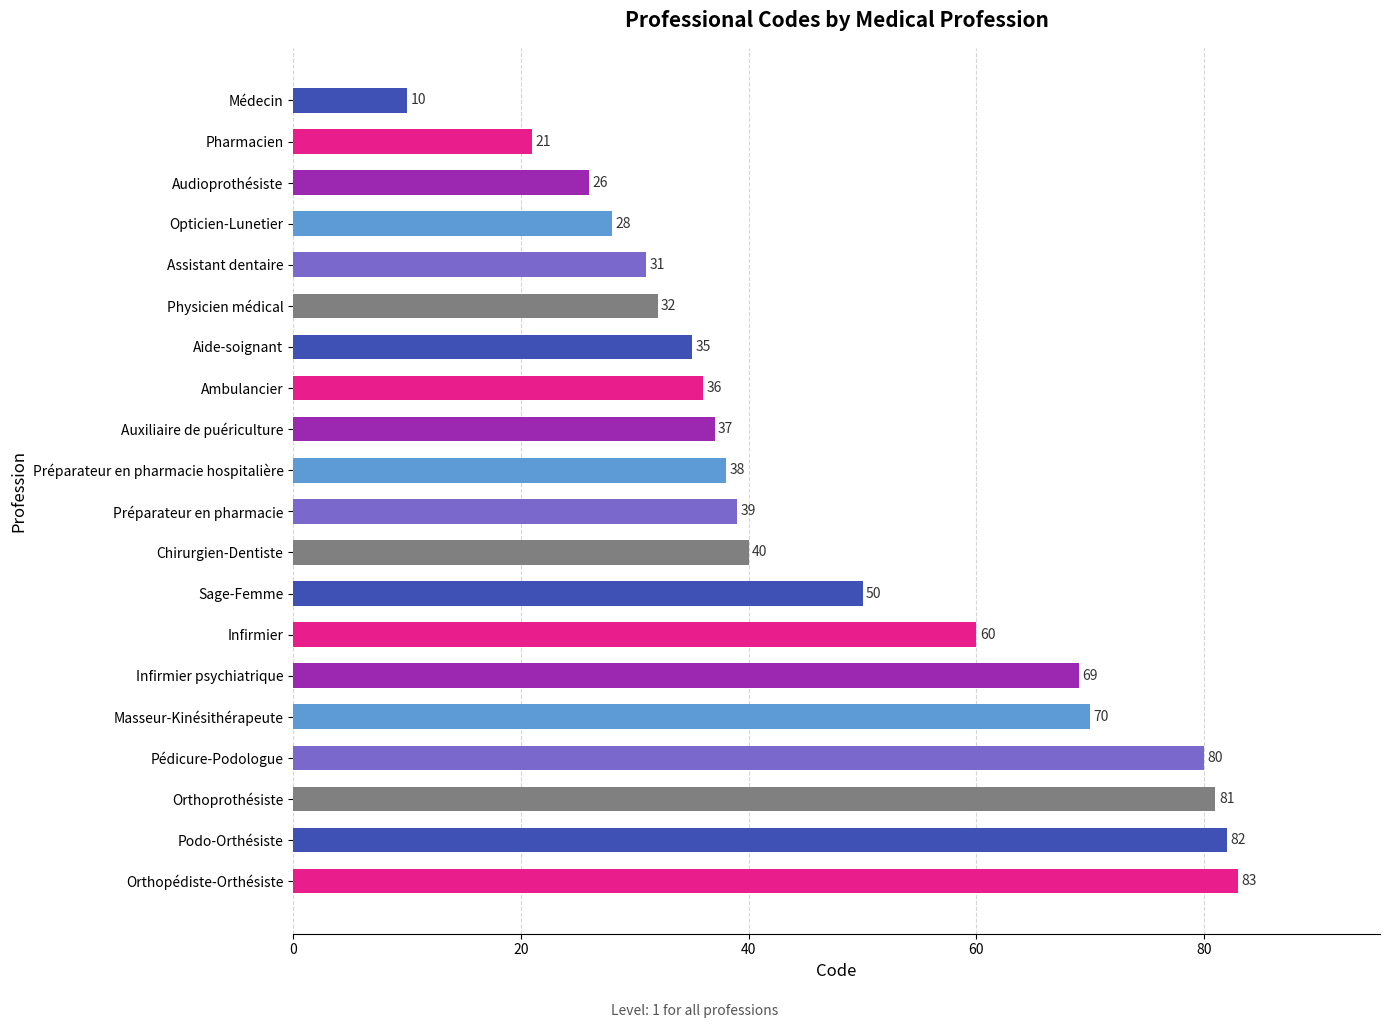

What is the approximate value at Opticien-Lunetier, to the nearest 5?

30